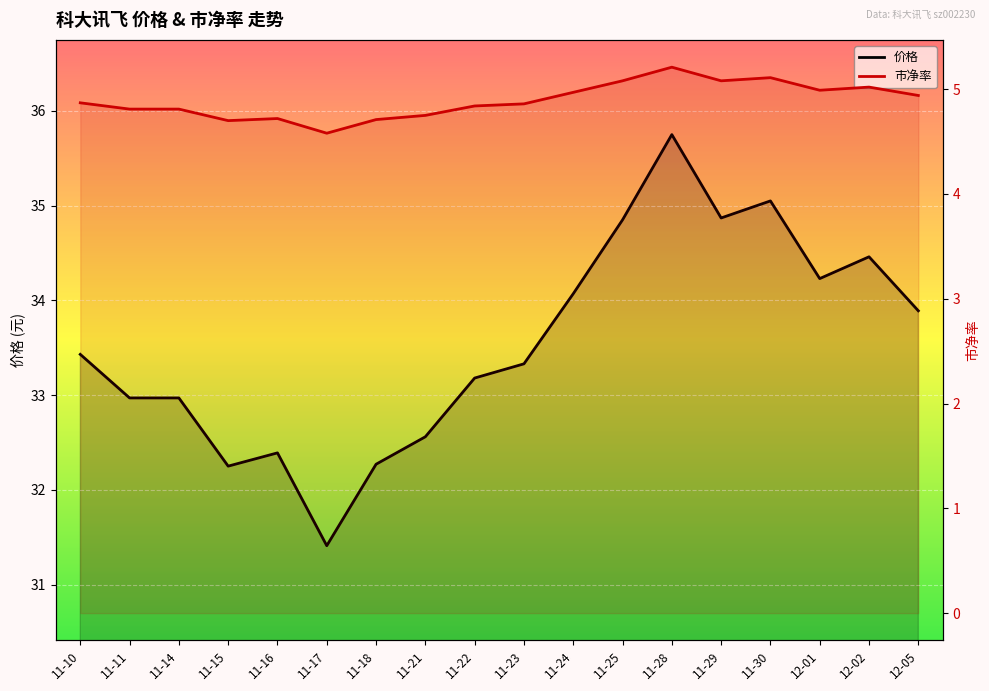

True or false: 价格 and 市净率 intersect in this chart.

False